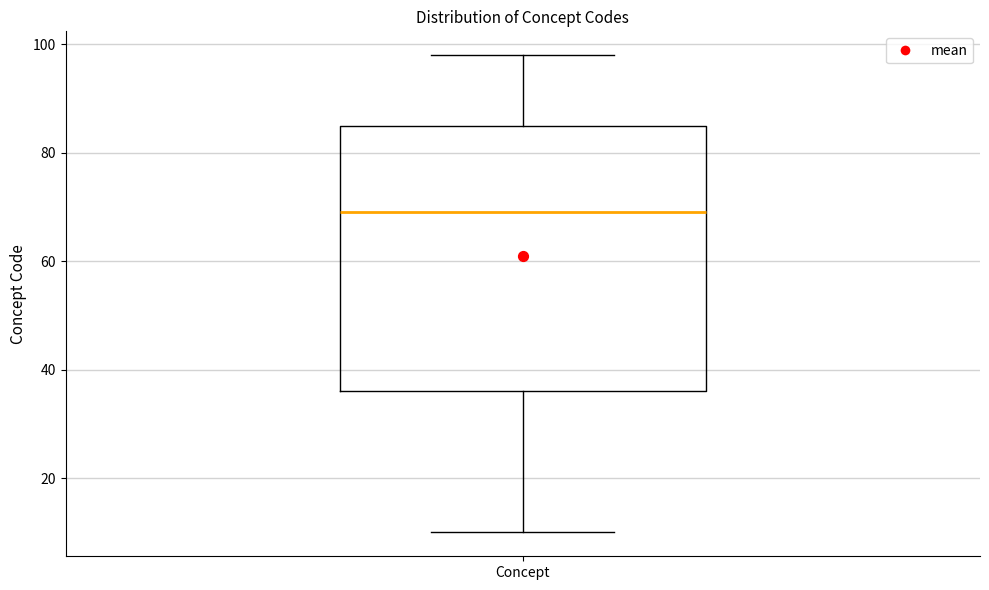

Transcribe this box plot: give where the median line is, the range the box spans, and where the two whiskers end, as read against the y-axis. The values are not printed on the chart, so give them approximately, as read against the axis.

median 70, box 36 to 86, whiskers 10 to 98